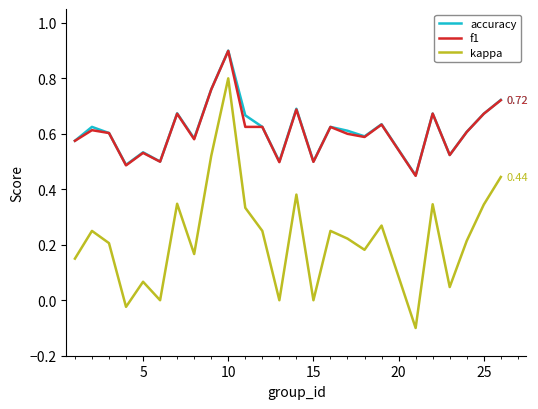

Which series has the largest range (max minus min)?

kappa